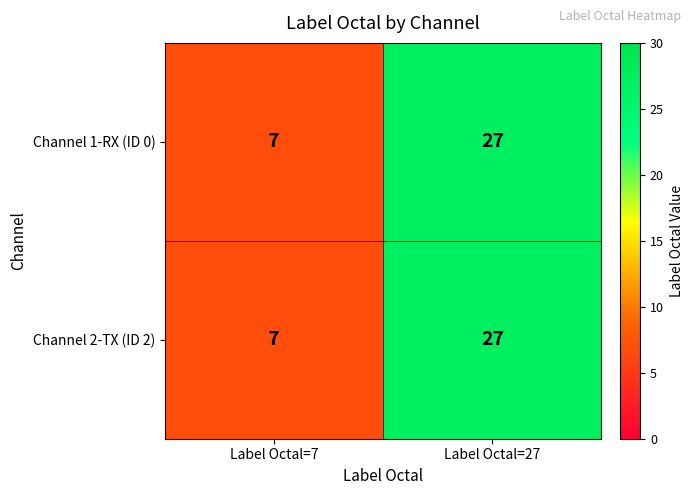

Where is Channel 2-TX (ID 2) nearest to the value 17?

Label Octal=7